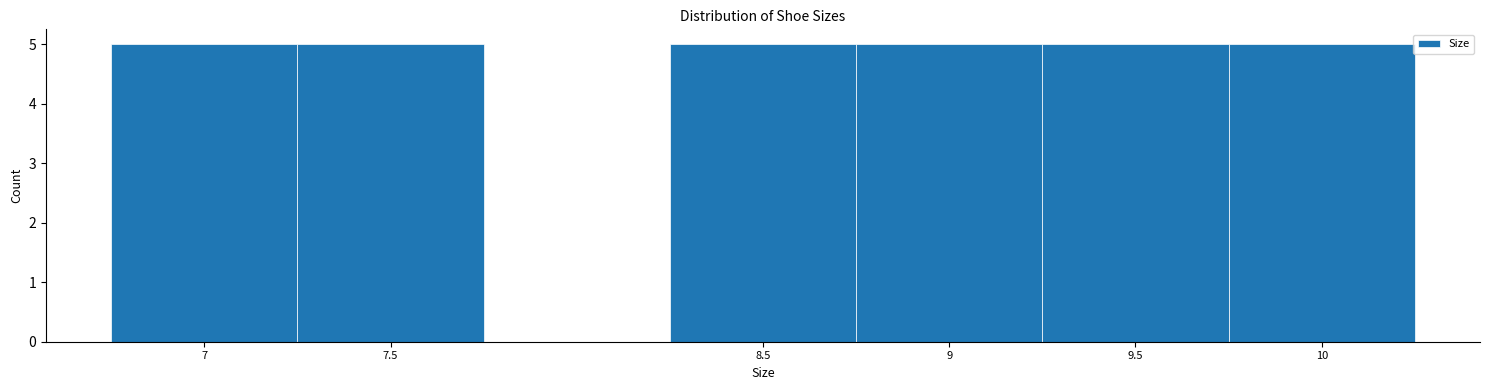

Reading left to right, list every bar in this chart as the range it spans on the x-axis followed by its height. The values are not printed on the chart, so give them approximately, as read against the axis.

6.75 to 7.25: 5
7.25 to 7.75: 5
7.75 to 8.25: 0
8.25 to 8.75: 5
8.75 to 9.25: 5
9.25 to 9.75: 5
9.75 to 10.25: 5